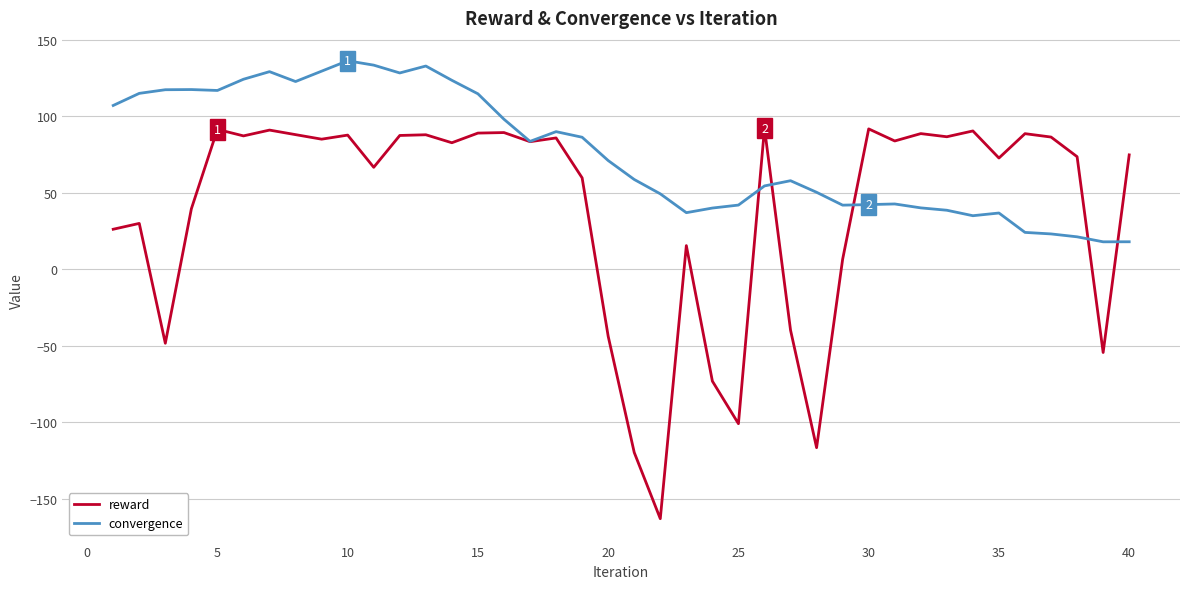

What is the average value of the convergence series?

76.2